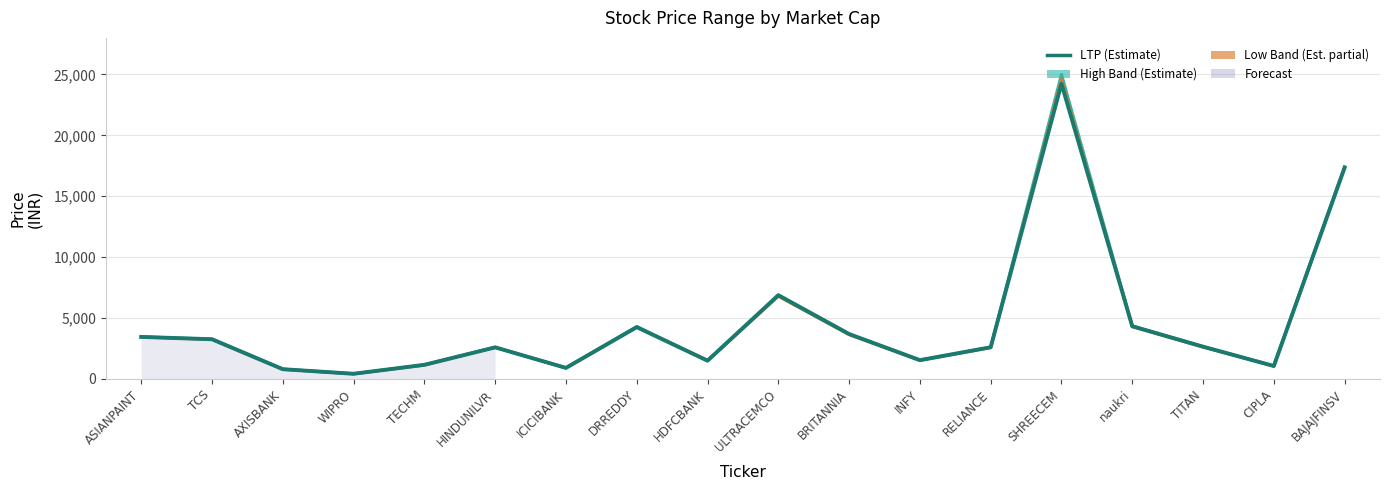

At which category does the data reach its first local peak?

HINDUNILVR